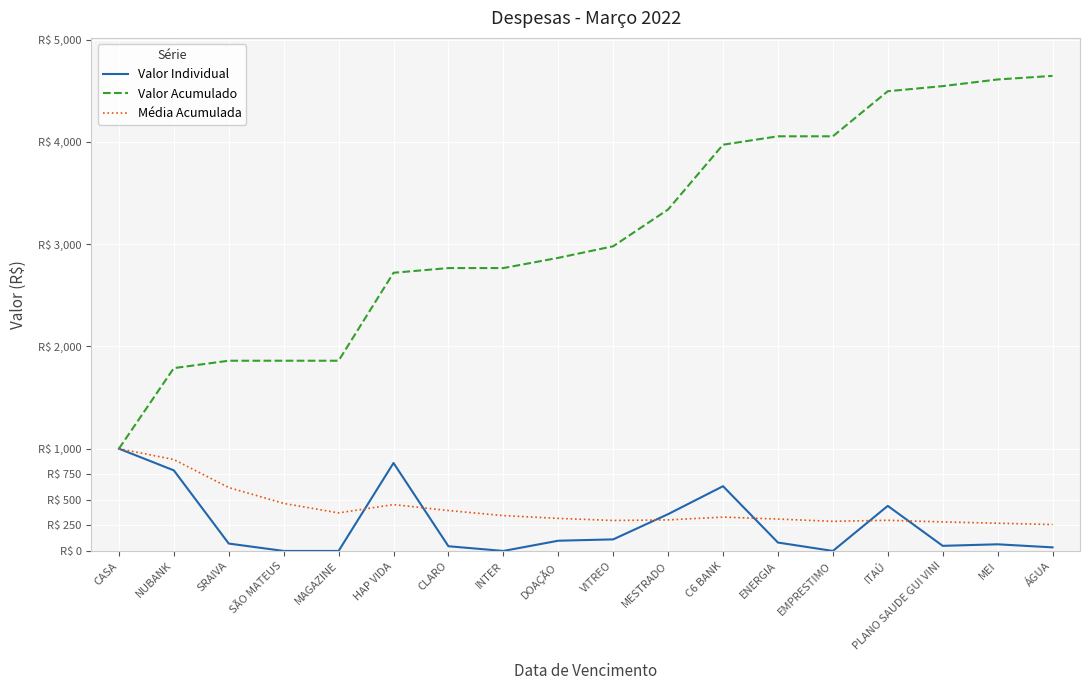

Reading left to right, extract all data points from this chart.

Valor Individual: CASA=1000.0	NUBANK=787.8	SRAIVA=72.2	SÃO MATEUS=0.0	MAGAZINE=0.0	HAP VIDA=860.0	CLARO=46.0	INTER=0.0	DOAÇÃO=100.0	VITREO=113.1	MESTRADO=360.0	C6 BANK=633.1	ENERGIA=82.2	EMPRESTIMO=0.0	ITAÚ=440.6	PLANO SAUDE GUI VINI=50.0	MEI=65.0	ÁGUA=35.0
Valor Acumulado: CASA=1000.0	NUBANK=1787.8	SRAIVA=1860.0	SÃO MATEUS=1860.0	MAGAZINE=1860.0	HAP VIDA=2720.0	CLARO=2766.0	INTER=2766.0	DOAÇÃO=2866.0	VITREO=2979.1	MESTRADO=3339.1	C6 BANK=3972.2	ENERGIA=4054.4	EMPRESTIMO=4054.4	ITAÚ=4495.0	PLANO SAUDE GUI VINI=4545.0	MEI=4610.0	ÁGUA=4645.1
Média Acumulada: CASA=1000.0	NUBANK=893.9	SRAIVA=620.0	SÃO MATEUS=465.0	MAGAZINE=372.0	HAP VIDA=453.3	CLARO=395.1	INTER=345.7	DOAÇÃO=318.4	VITREO=297.9	MESTRADO=303.6	C6 BANK=331.0	ENERGIA=311.9	EMPRESTIMO=289.6	ITAÚ=299.7	PLANO SAUDE GUI VINI=284.1	MEI=271.2	ÁGUA=258.1